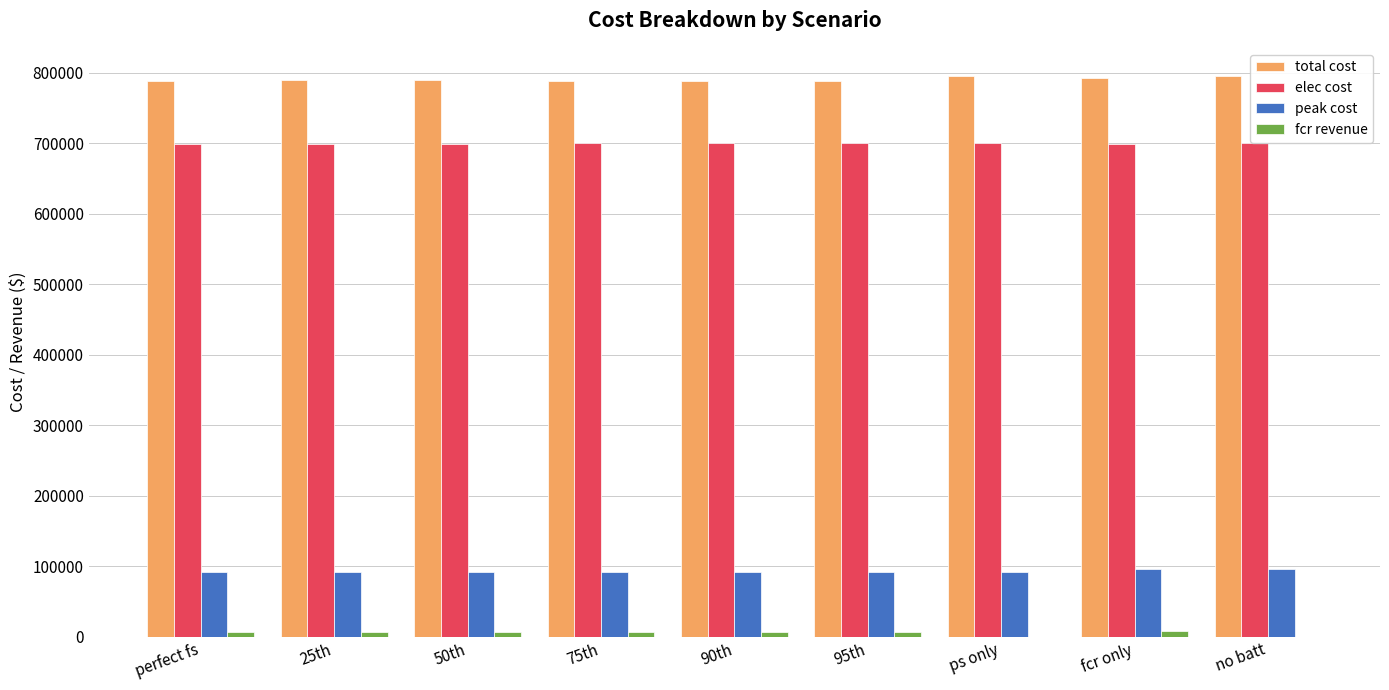

Which series has the largest total across all categories?

total cost